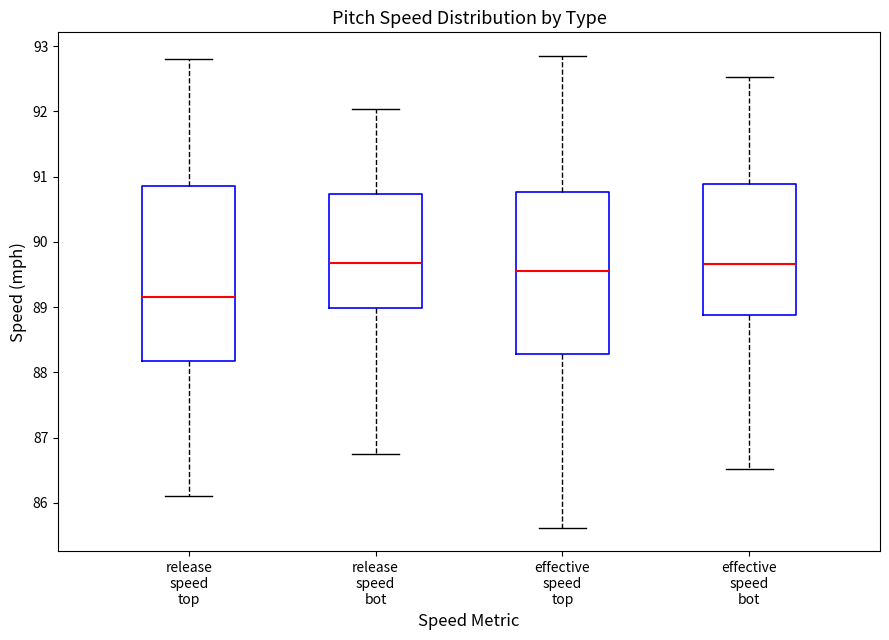

Which box has the lowest median line?

release speed top